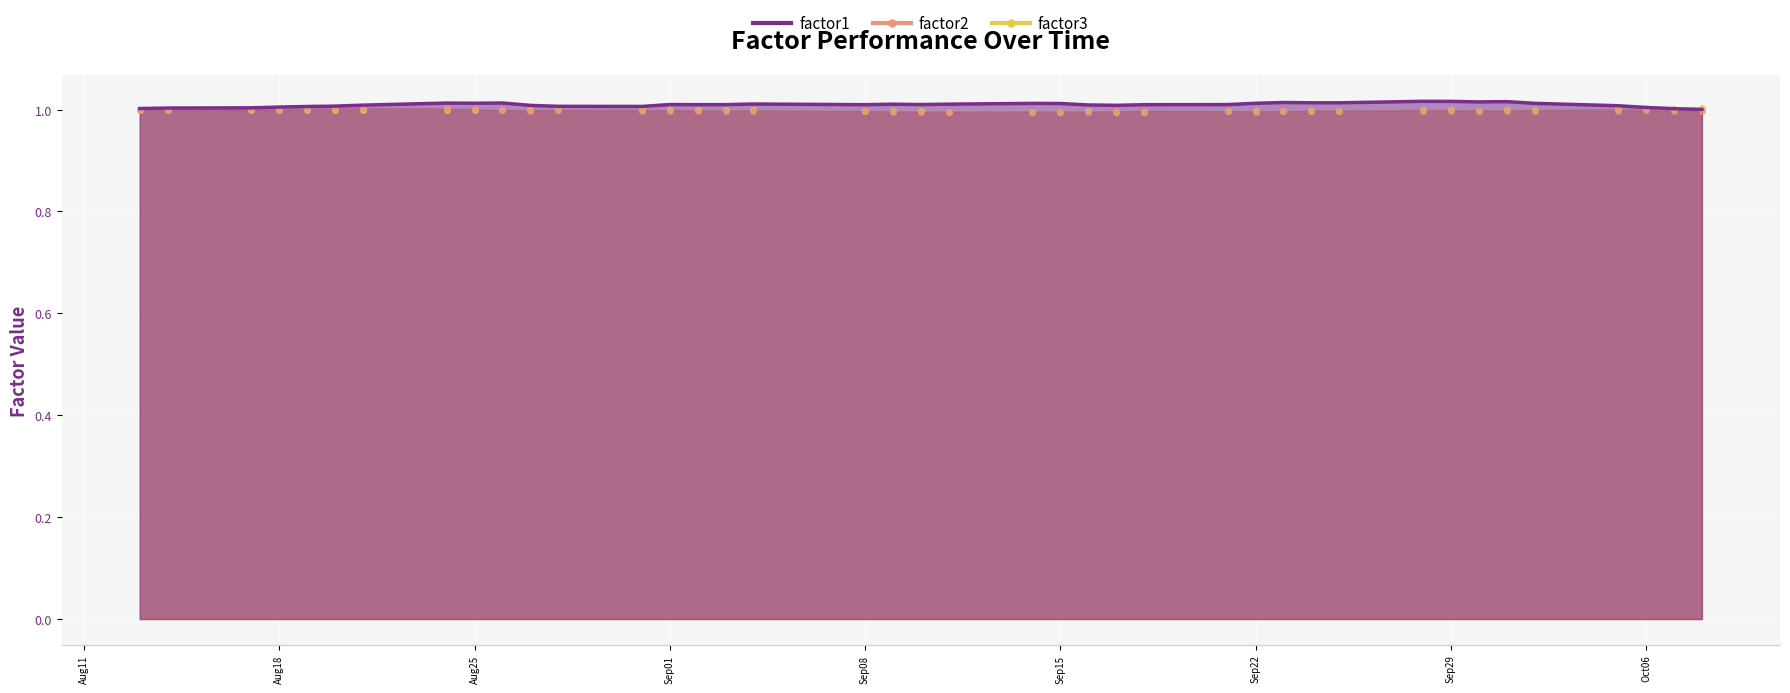

How many series are shown in this chart?

3